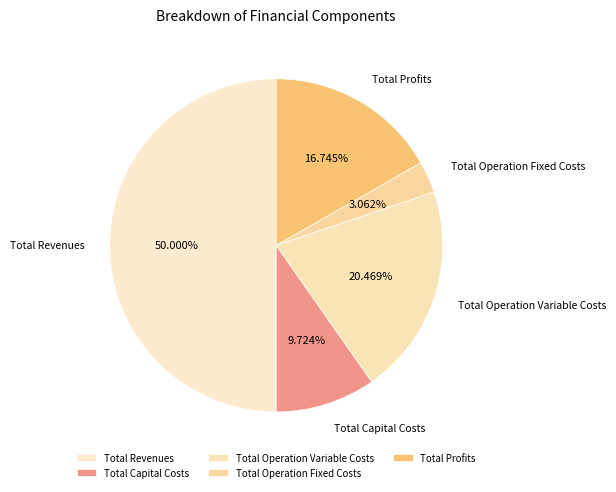

How many slices are in this pie chart?

5